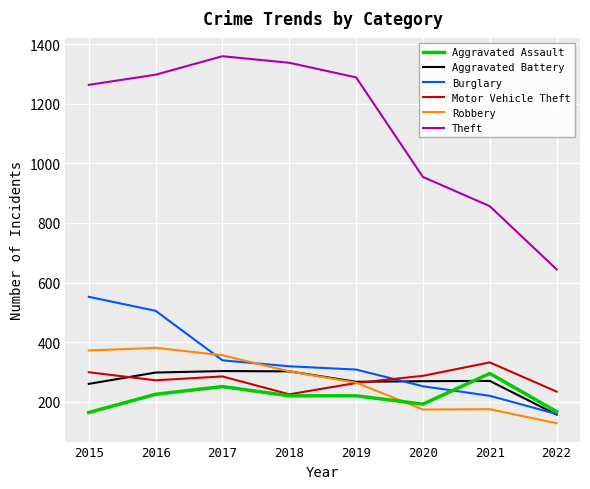

Which series changed the most between 2015 and 2020?

Theft